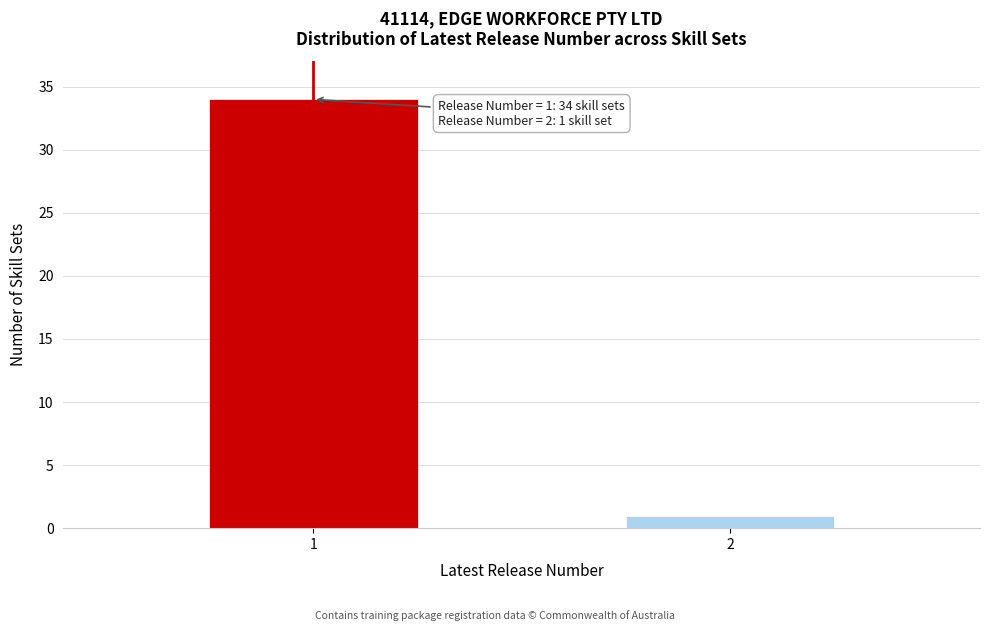

Reading left to right, list all the values displayed in this chart.

34	1